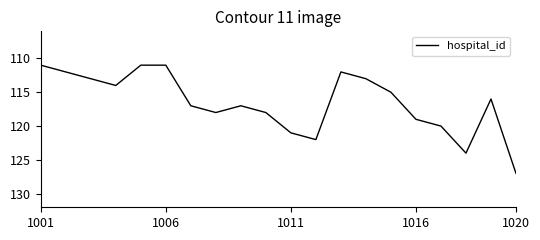

What is the difference between the maximum and minimum values?

16